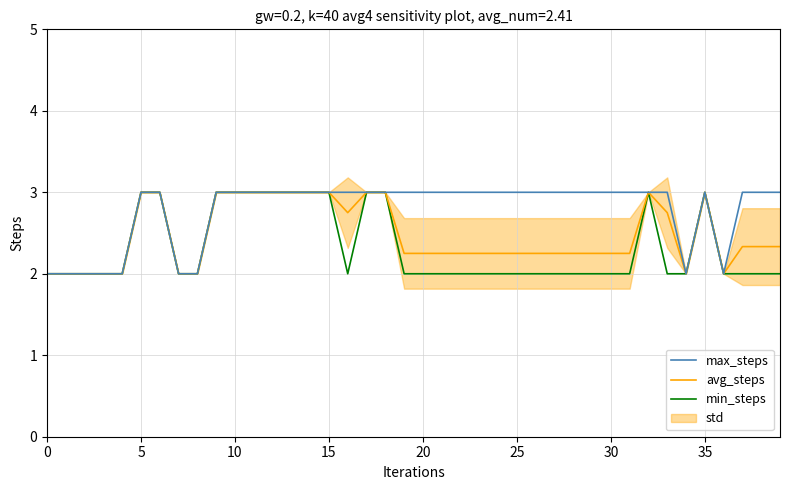

What is the highest value of the max_steps series?

3.0